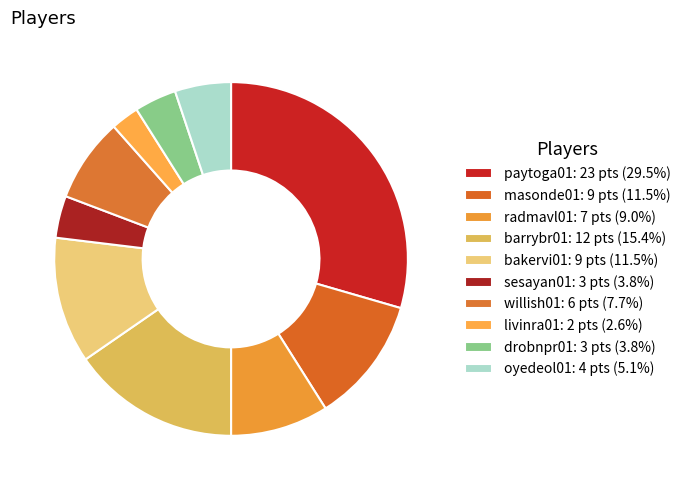

How many slices are in this pie chart?

10